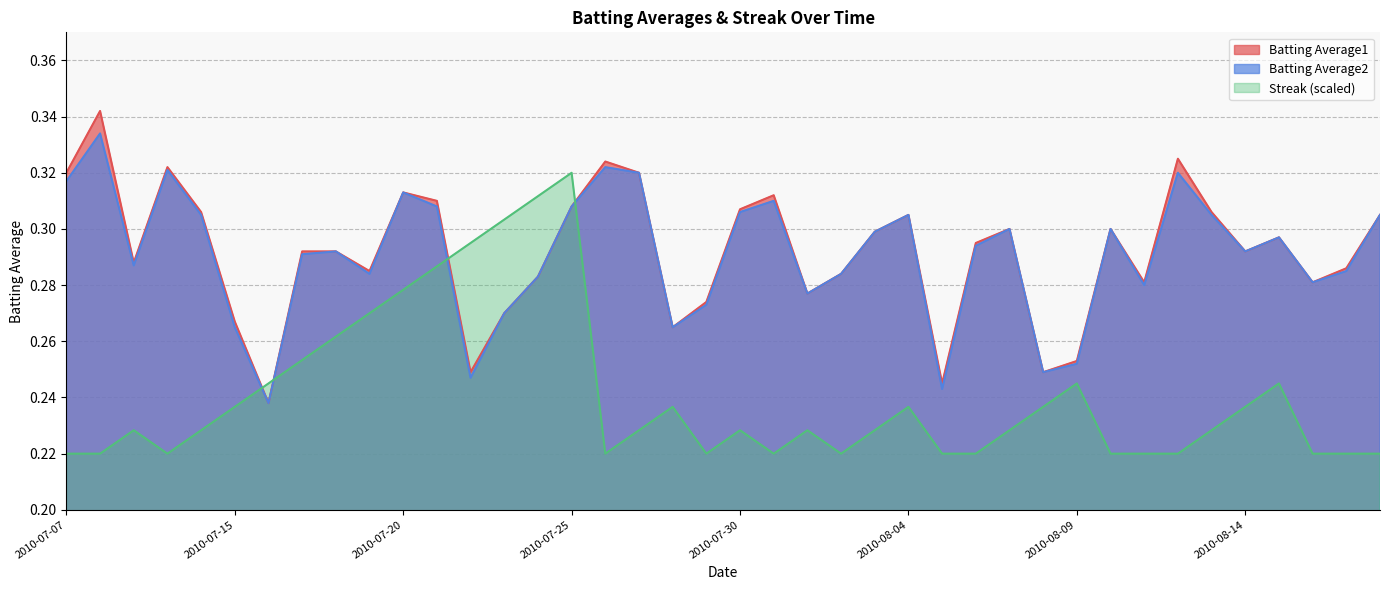

What is the value of the Streak point at the 37th from the left?

0.2